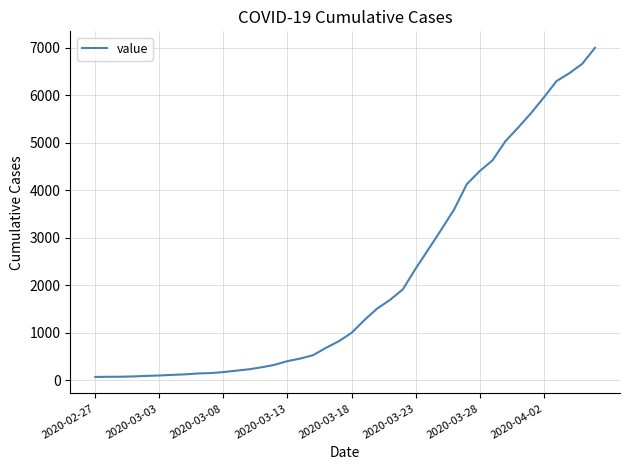

Is this an area chart (filled region under the line)?

No